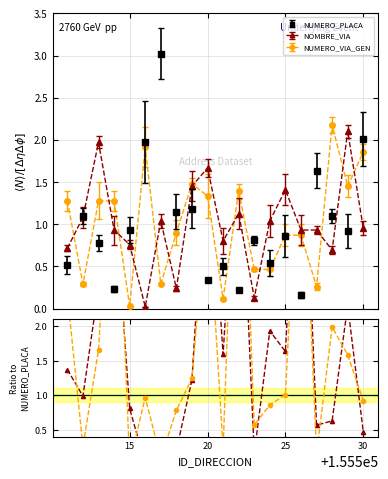

Is this an area chart (filled region under the line)?

No